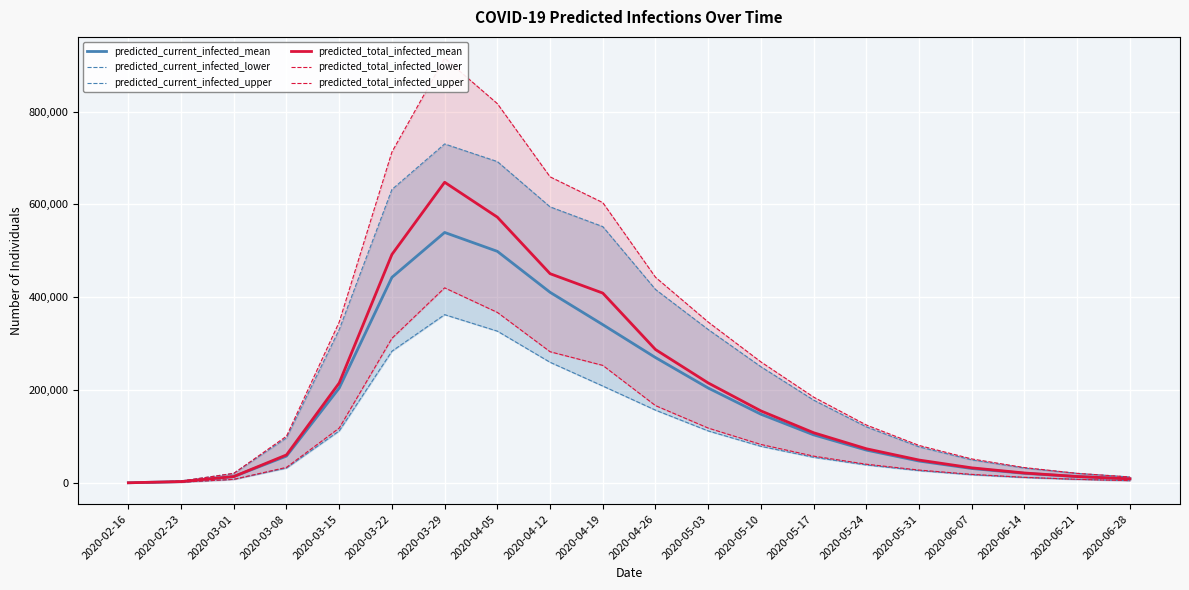

At which category is the sum across all series the highest?

2020-03-29